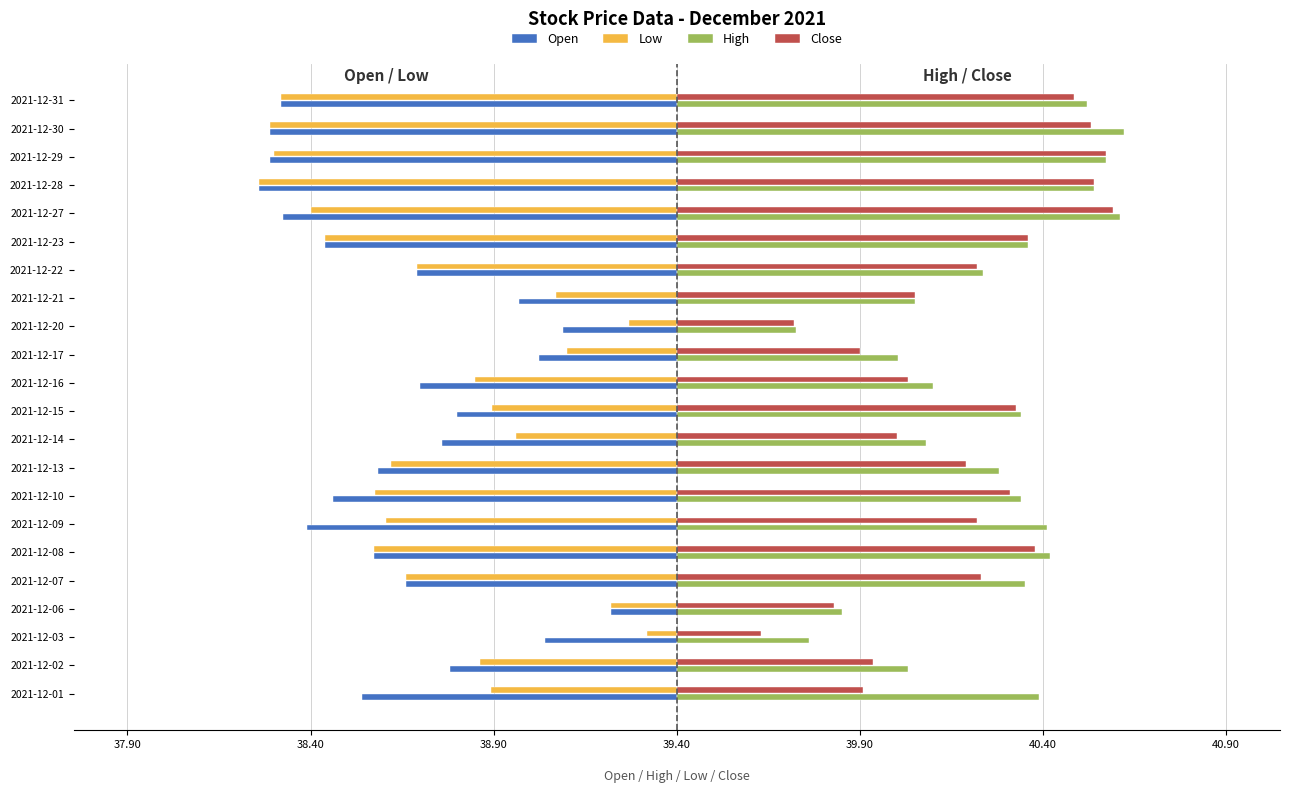

What are all the series names shown in the legend?

Open, Low, High, Close